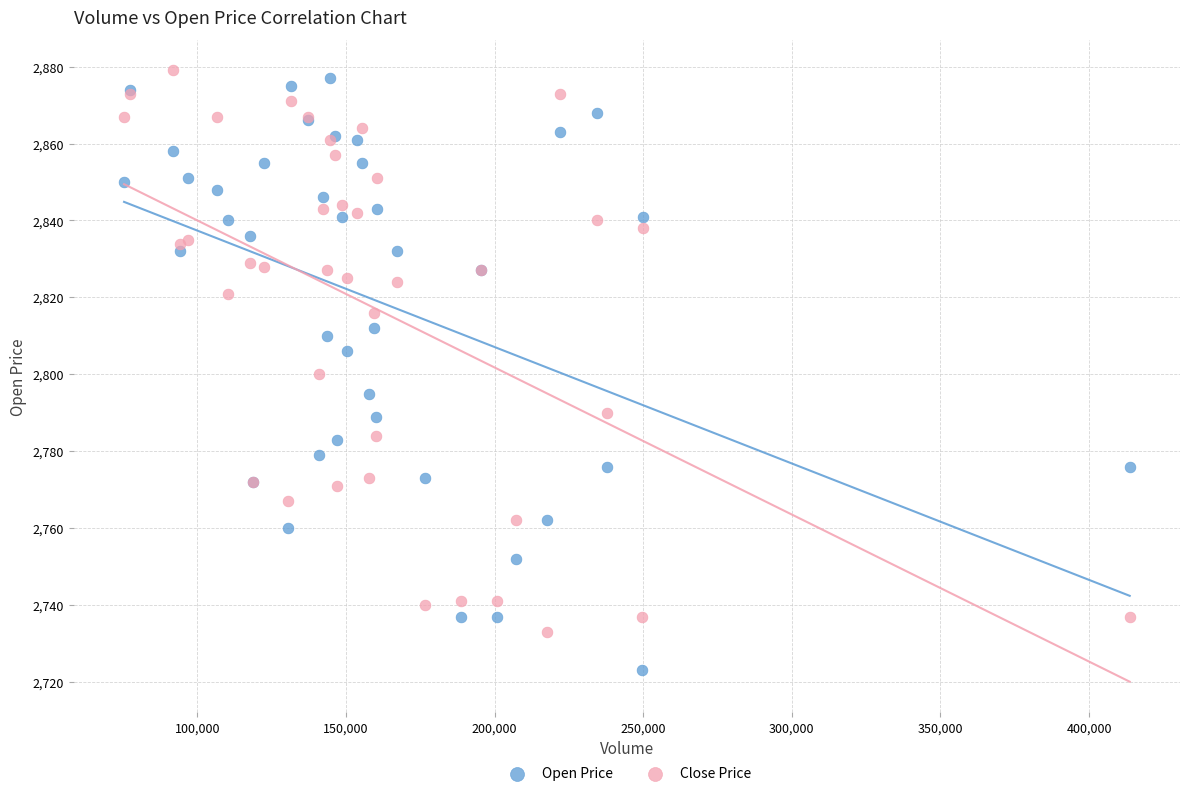

Which series has the largest Y range (max minus min)?

Open Price